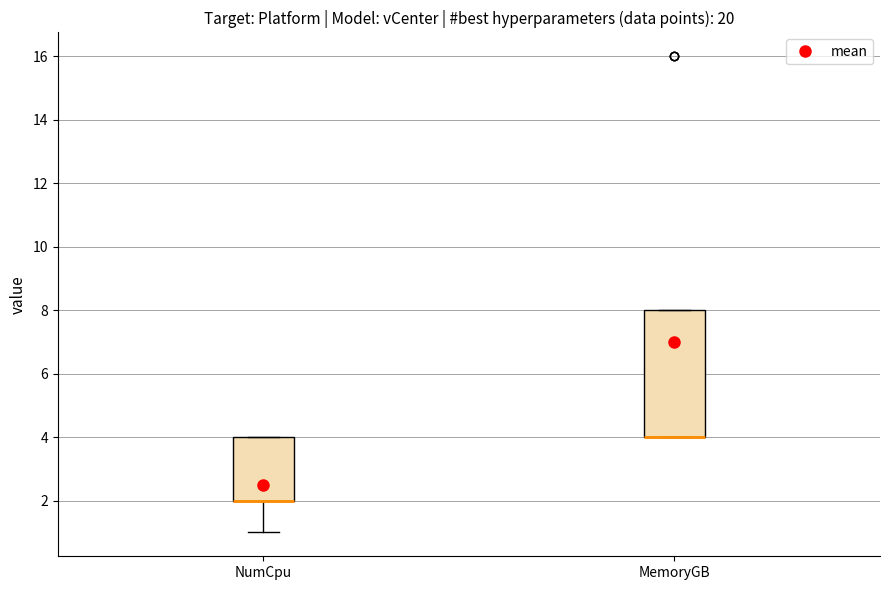

Reading left to right, read every box against the y-axis: the position of its median line, the range the box covers, and the ends of its whiskers. The values are not printed on the chart, so give them approximately, as read against the axis.

NumCpu: median 2 (drawn on the box's lower edge), box 2 to 4, whiskers 1 to 4
MemoryGB: median 4 (drawn on the box's lower edge), box 4 to 8, whiskers 4 to 8